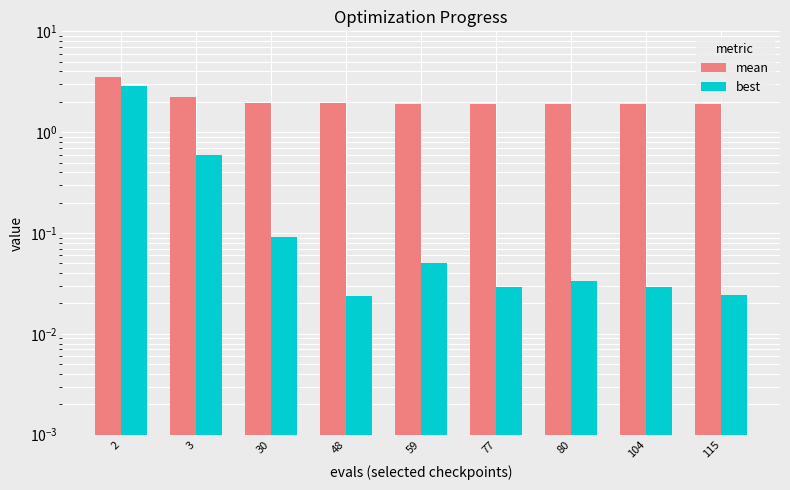

What is the average value of the best series?

0.4